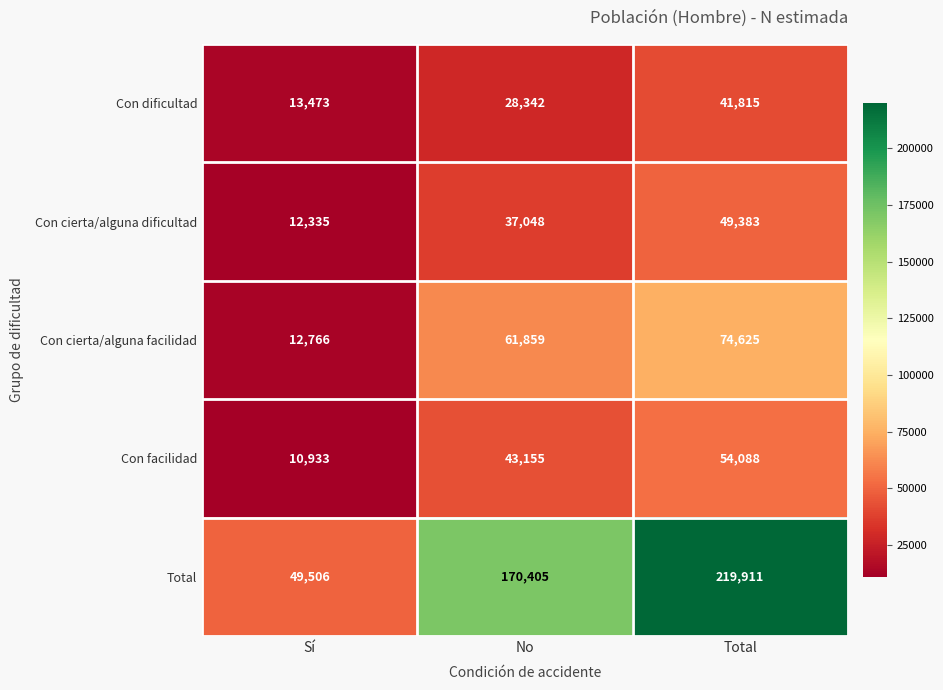

Which series has the largest range (max minus min)?

Total